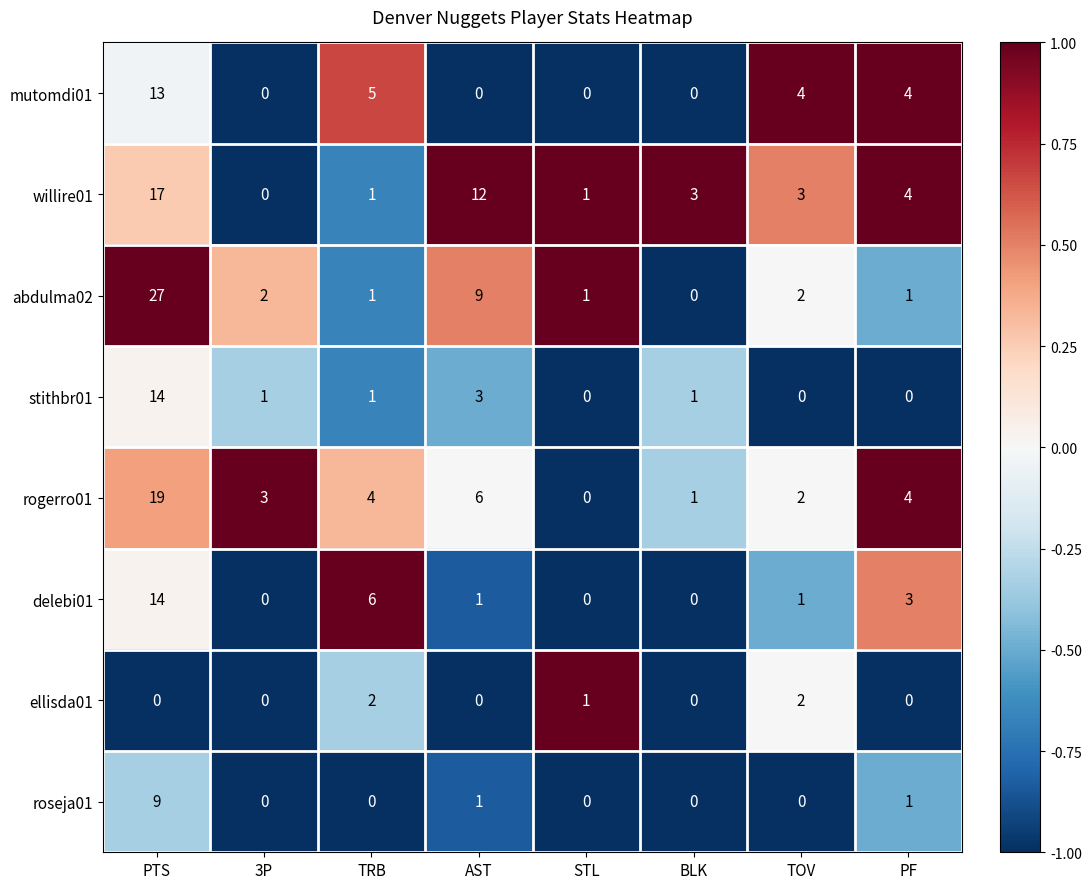

What is the greatest value displayed?

27